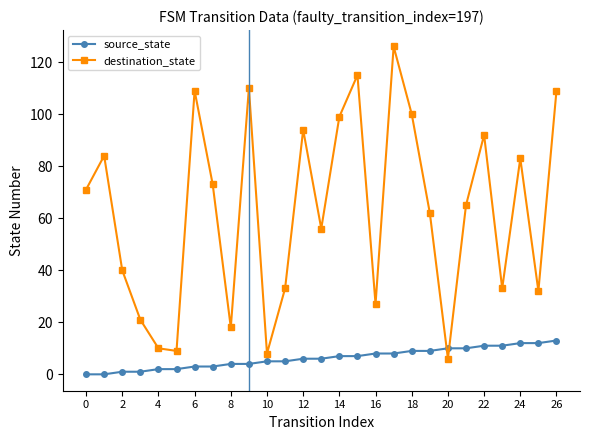

Reading right to left, transcribe all the data shown in this chart.

source_state: 13	12	12	11	11	10	10	9	9	8	8	7	7	6	6	5	5	4	4	3	3	2	2	1	1	0	0
destination_state: 109	32	83	33	92	65	6	62	100	126	27	115	99	56	94	33	8	110	18	73	109	9	10	21	40	84	71